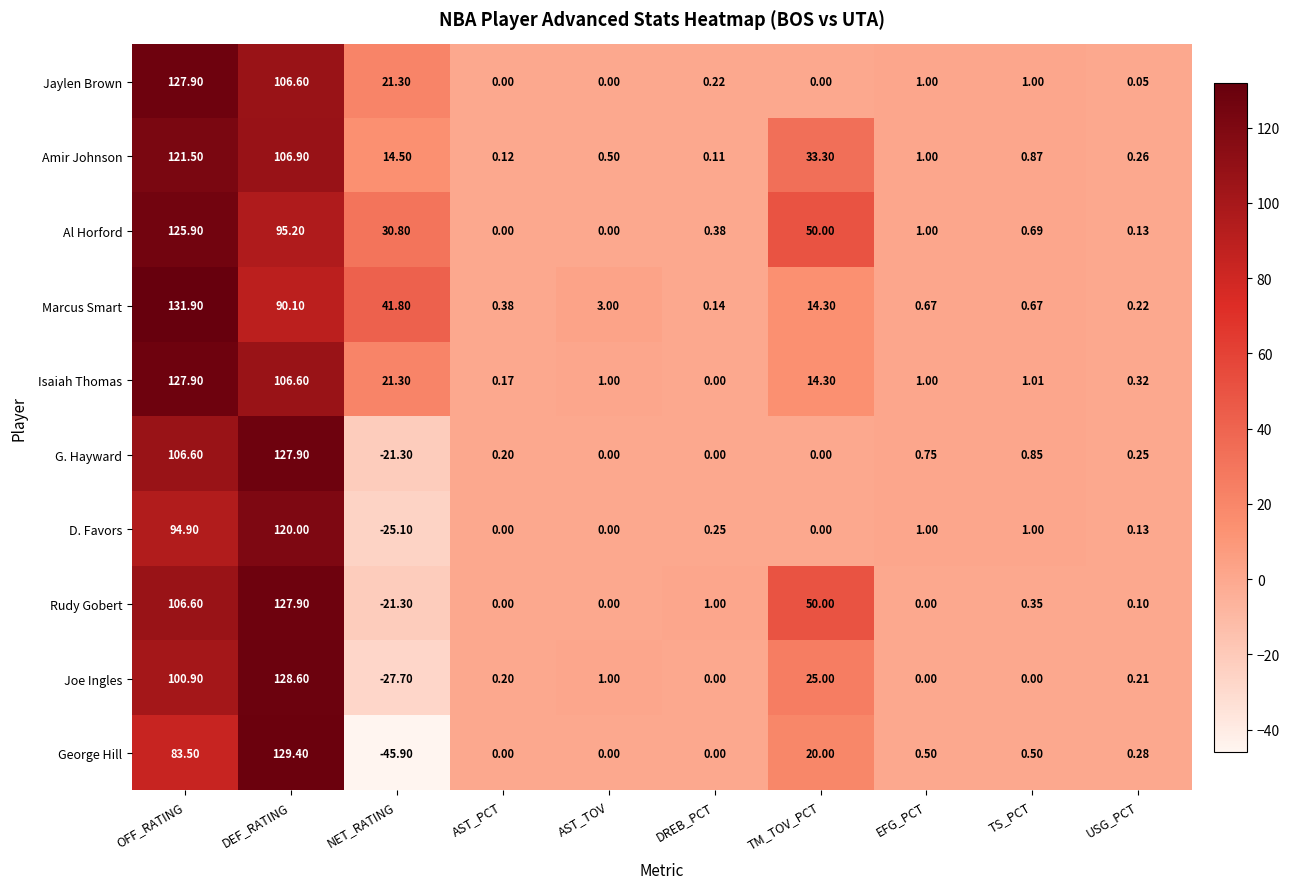

Where does the Al Horford series first go above 1?

OFF_RATING